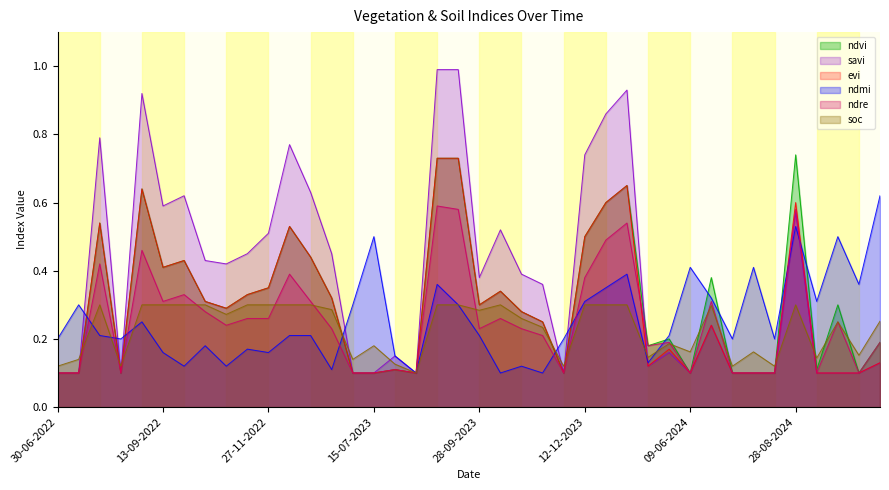

At which category is the sum across all series the highest?

29-08-2023